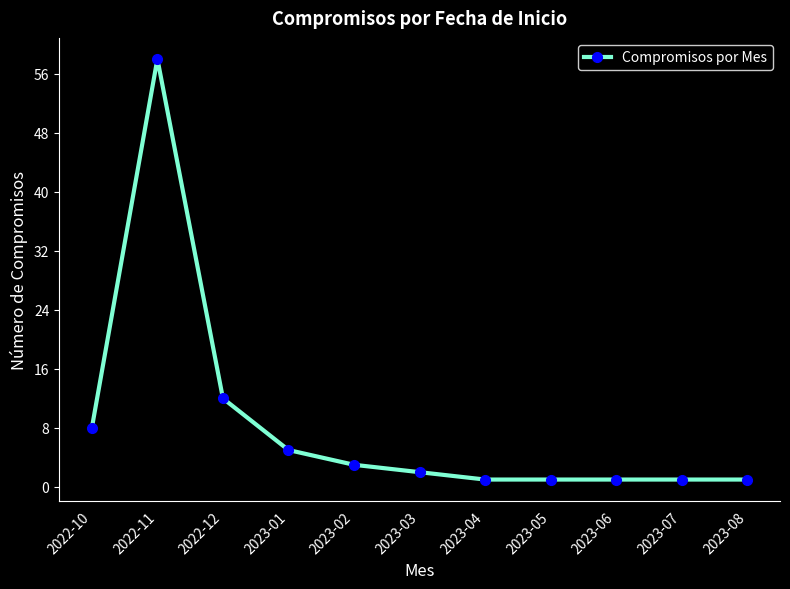

What is the smallest value displayed?

1